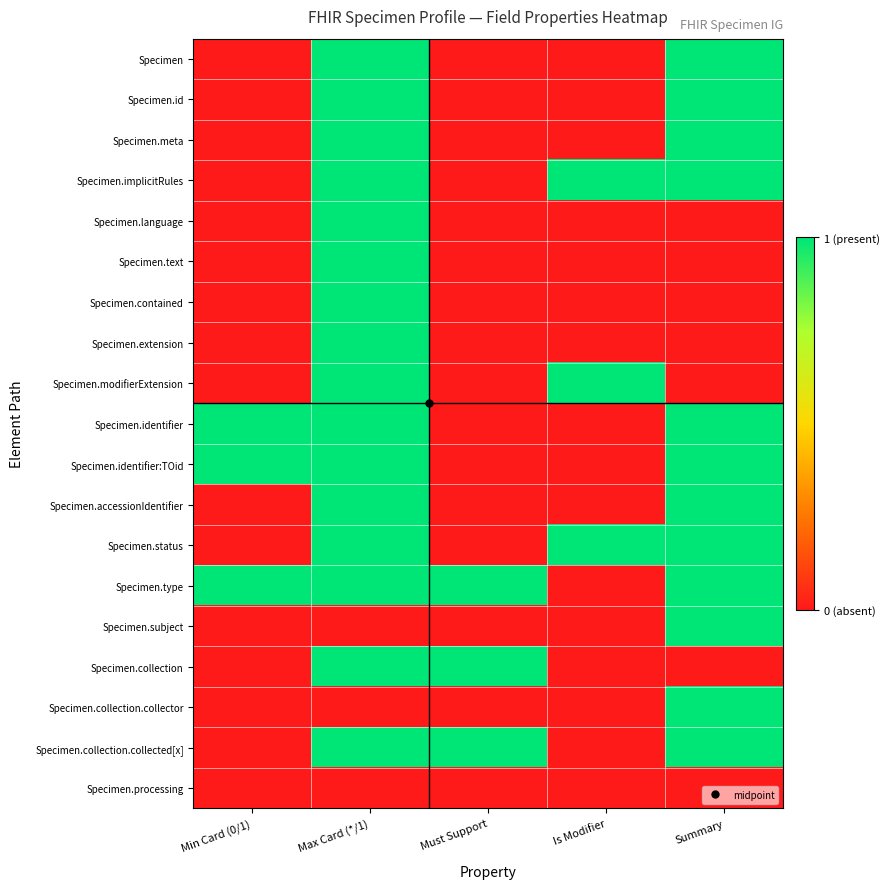

Which series changed the most between Min Card (0/1) and Must Support?

Specimen.identifier